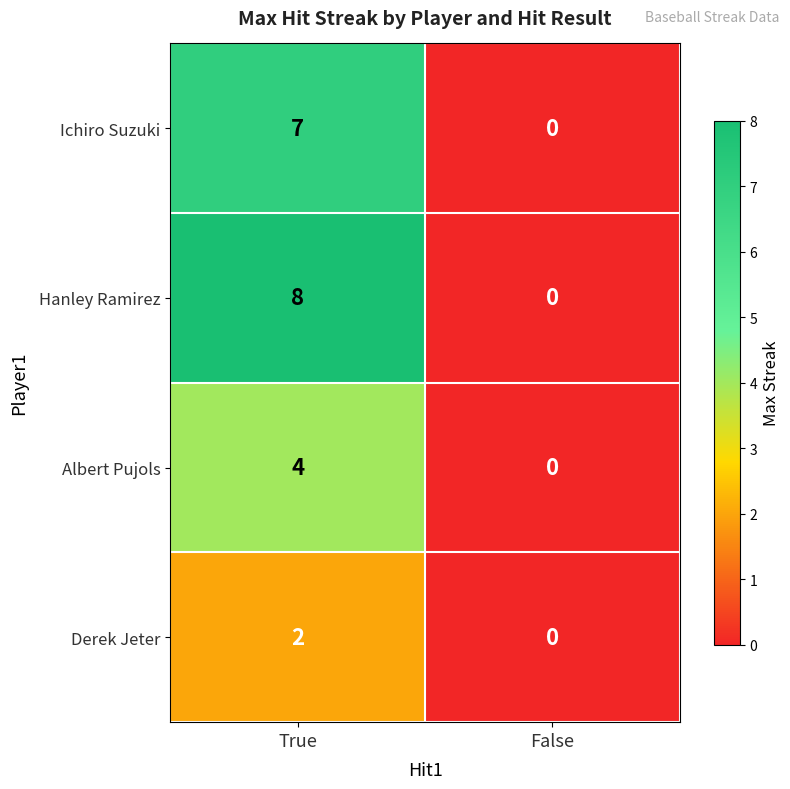

Count the number of categories in the chart.

2